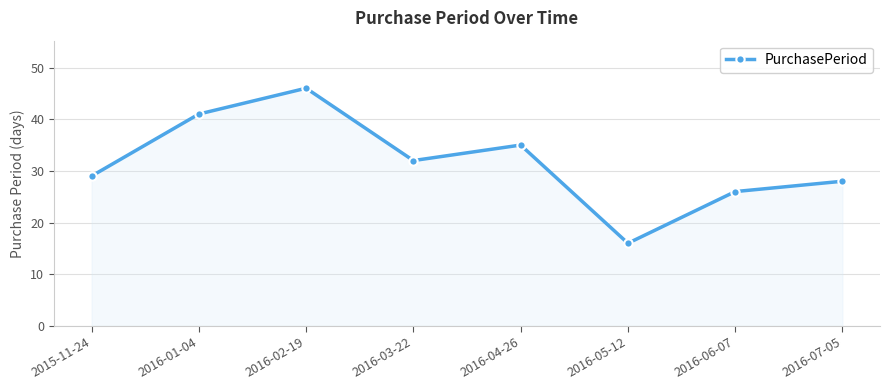

What is the value of the 2nd point from the left?

41